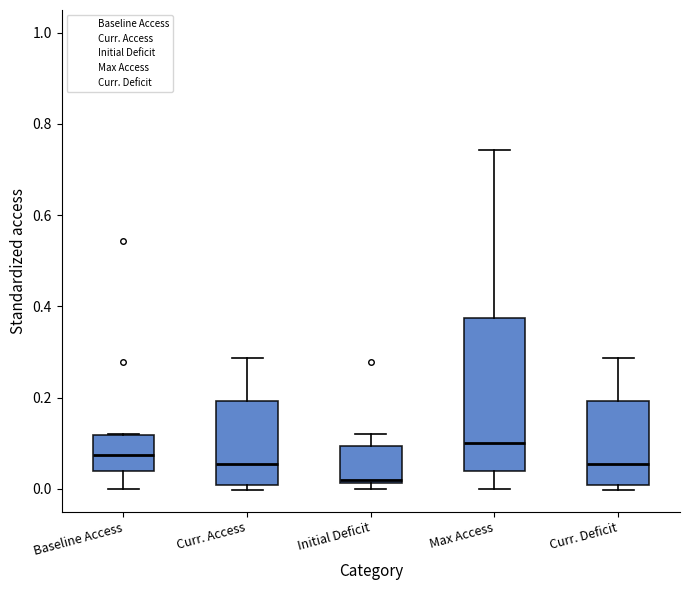

Reading left to right, transcribe this box plot: for each box, give where its median line is, the range the box spans, and where its two whiskers end, as read against the y-axis. The values are not printed on the chart, so give them approximately, as read against the axis.

Baseline Access: median 0.08, box 0.04 to 0.12, whiskers 0.00 to 0.12
Curr. Access: median 0.06, box 0.00 to 0.20, whiskers 0.00 (just below the box's lower edge) to 0.28
Initial Deficit: median 0.02, box 0.02 to 0.10, whiskers 0.00 to 0.12
Max Access: median 0.10, box 0.04 to 0.38, whiskers 0.00 to 0.74
Curr. Deficit: median 0.06, box 0.00 to 0.20, whiskers 0.00 (just below the box's lower edge) to 0.28